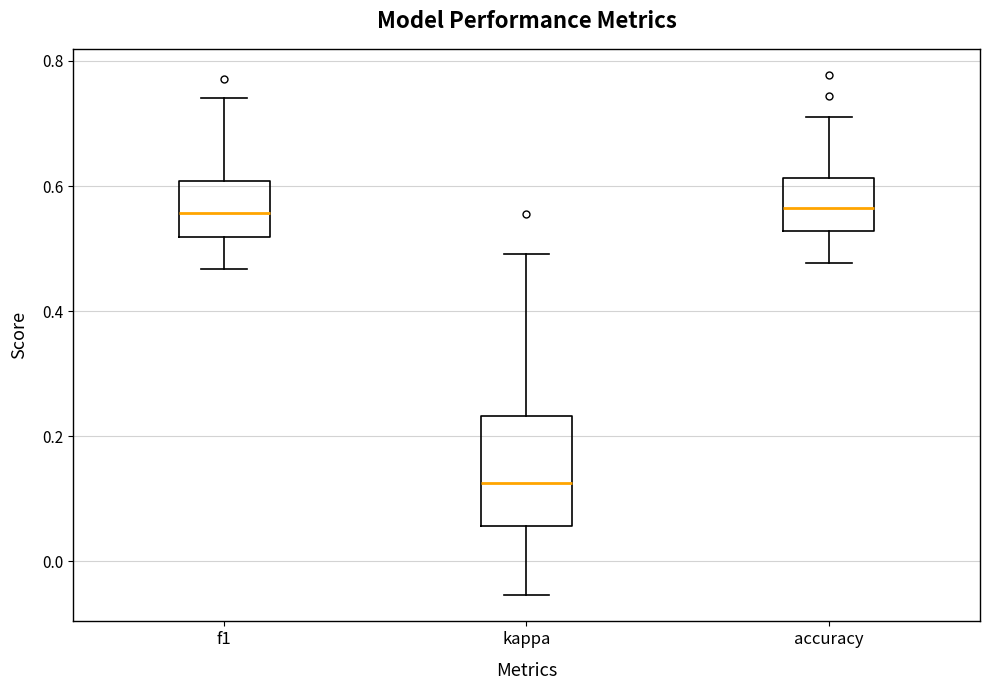

Where does the lower whisker of the box for accuracy end on the y-axis? The values are not printed on the chart, so give them approximately, as read against the axis.

0.48